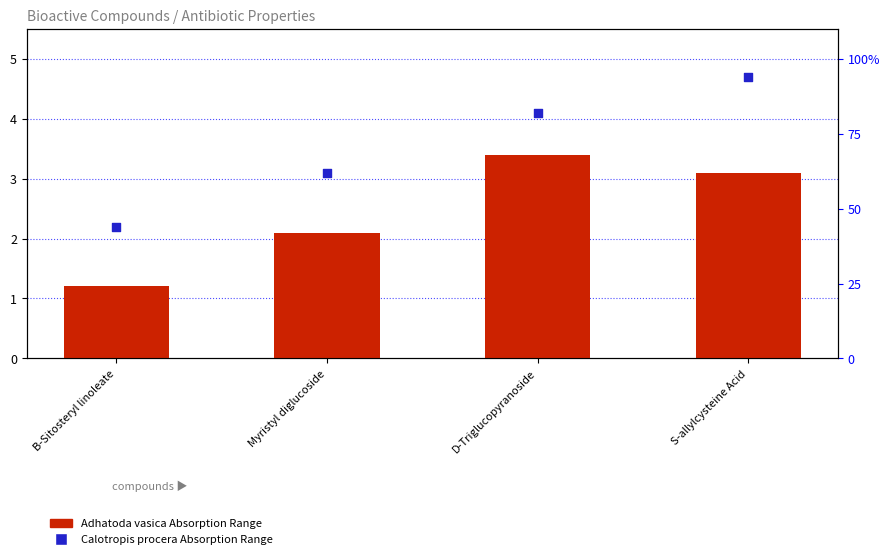

At which category is the sum across all series the highest?

S-allylcysteine Acid